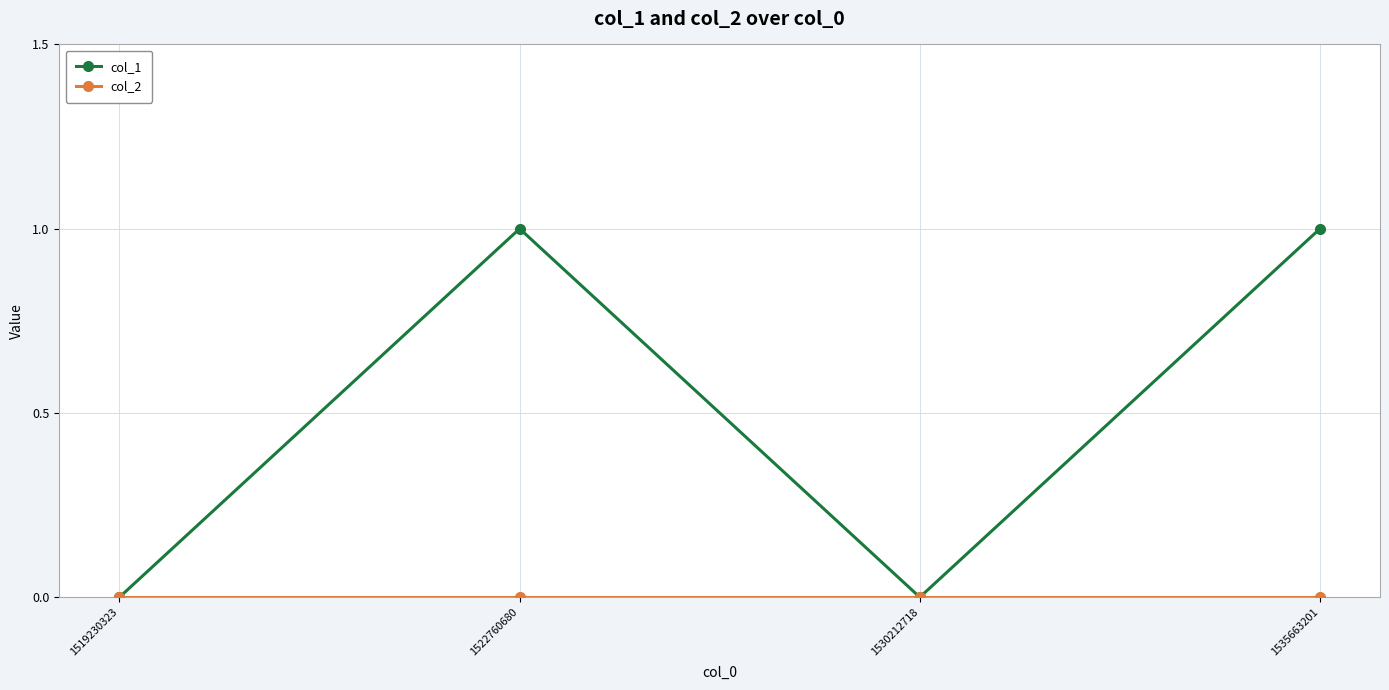

True or false: col_1 has more than 2 points higher than both neighbors.

False